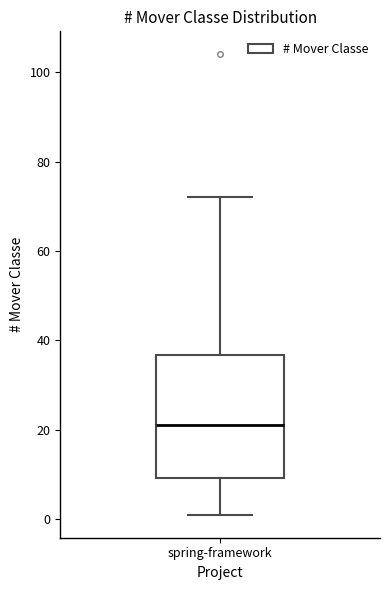

Transcribe this box plot: give where the median line is, the range the box spans, and where the two whiskers end, as read against the y-axis. The values are not printed on the chart, so give them approximately, as read against the axis.

median 22, box 10 to 36, whiskers 2 to 72